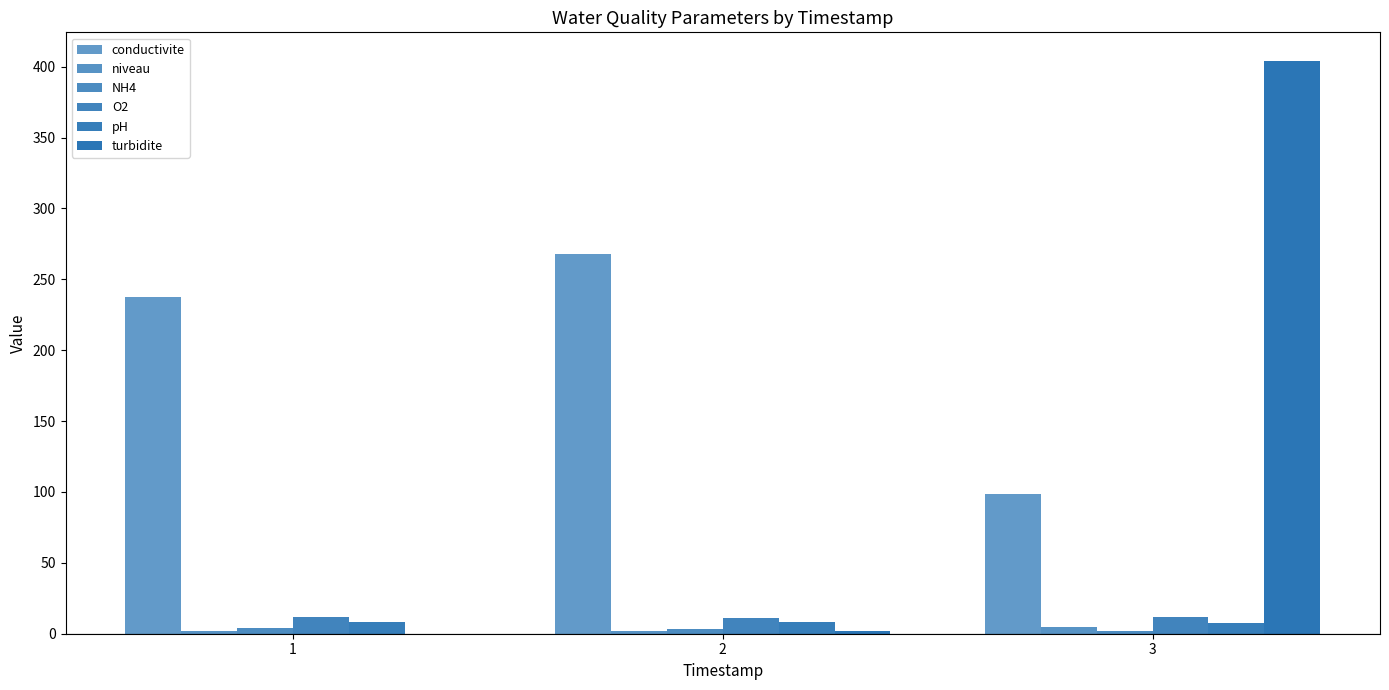

How many data points does each series have?

3